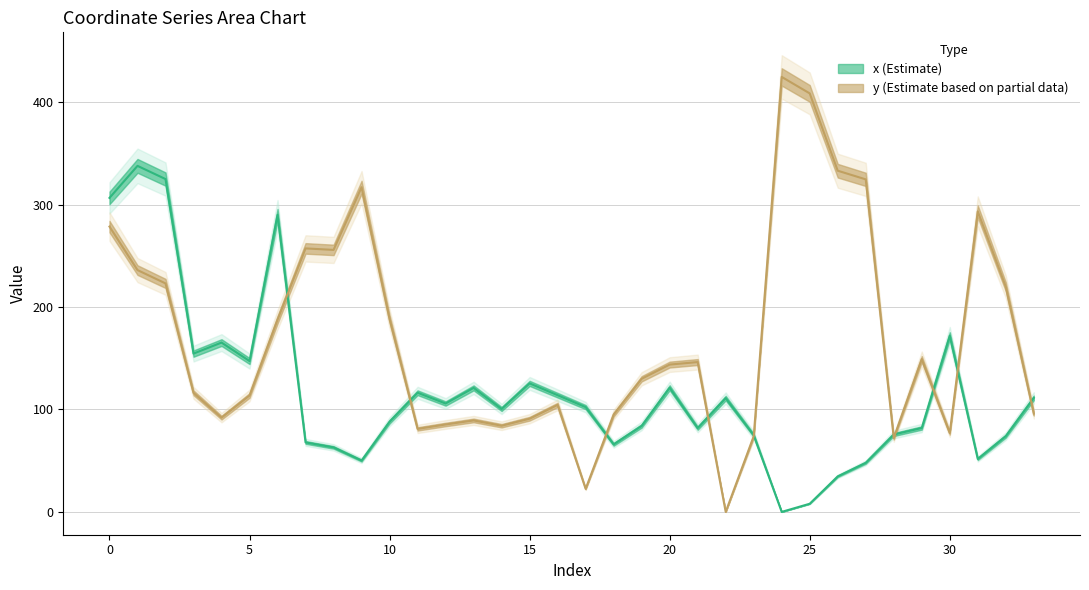

Count the number of categories in the chart.

34